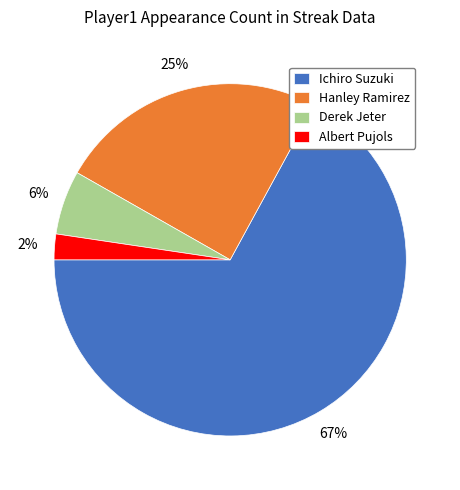

What is the majority slice?

Ichiro Suzuki